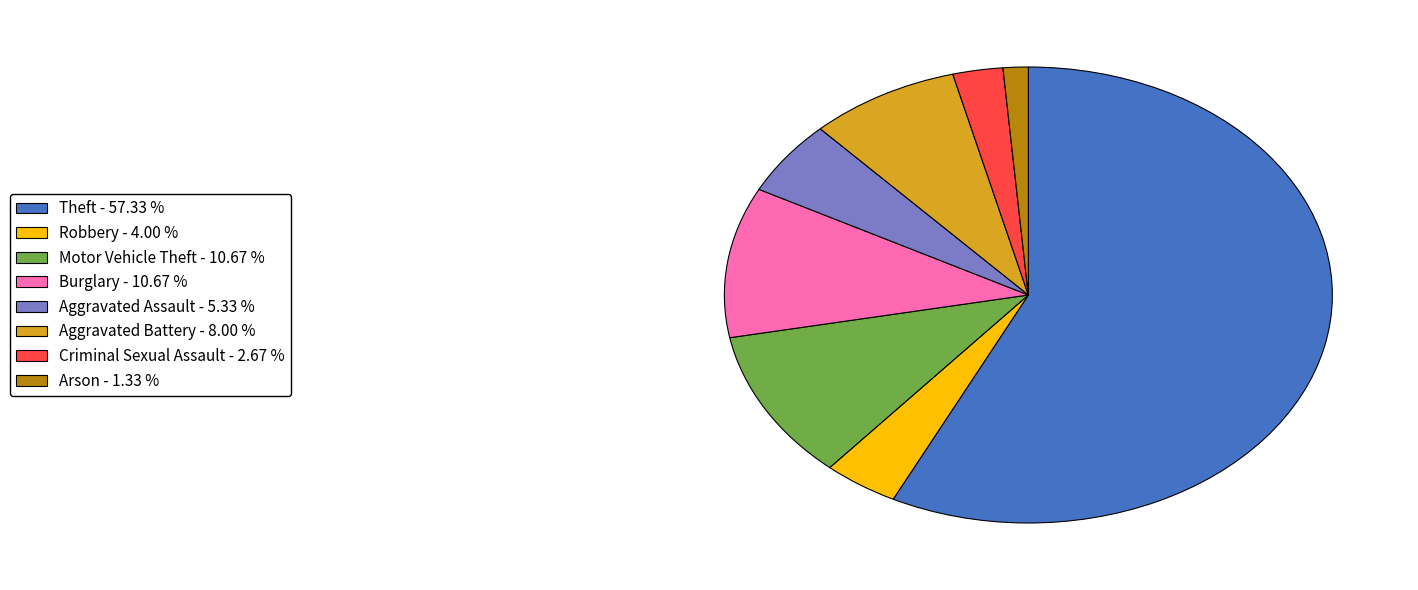

Is there a majority slice in this chart?

Yes